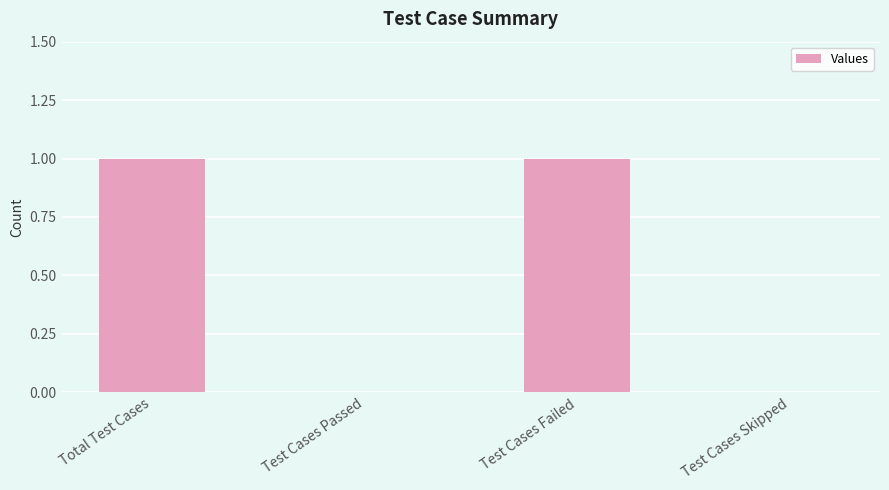

Reading right to left, transcribe all the data shown in this chart.

Test Cases Skipped=0	Test Cases Failed=1	Test Cases Passed=0	Total Test Cases=1